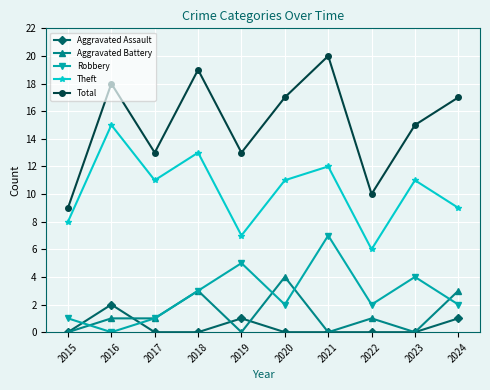

Which series has the largest total across all categories?

Total